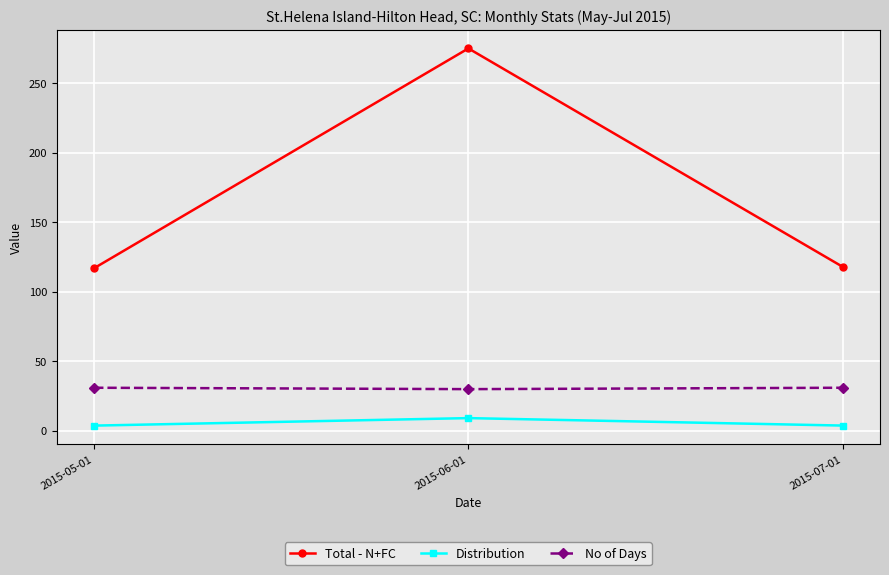

What is the difference between the highest and lowest values at 2015-06-01?

265.8